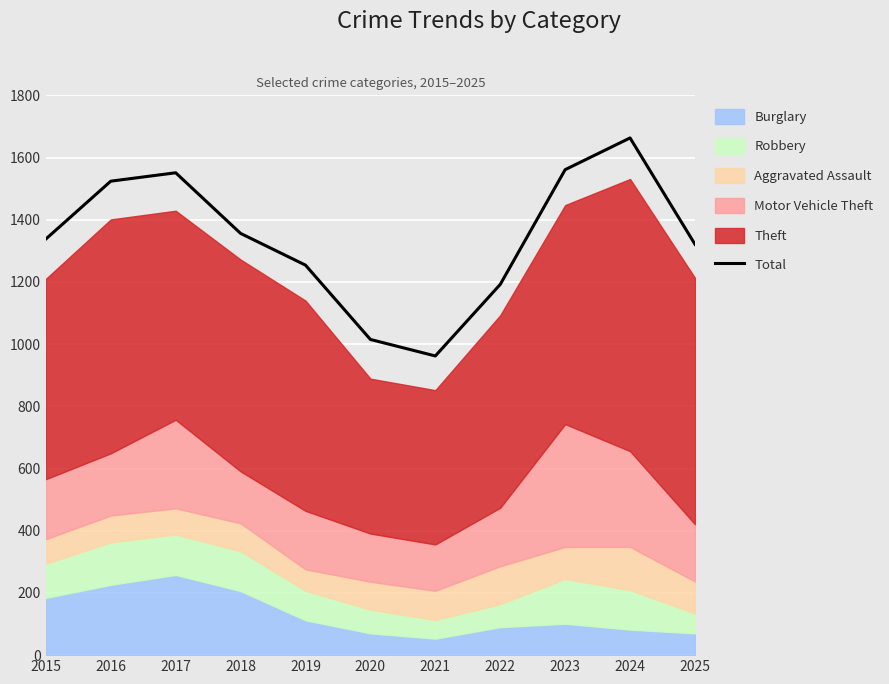

What is the change in value from 2015 to 2018?

+18